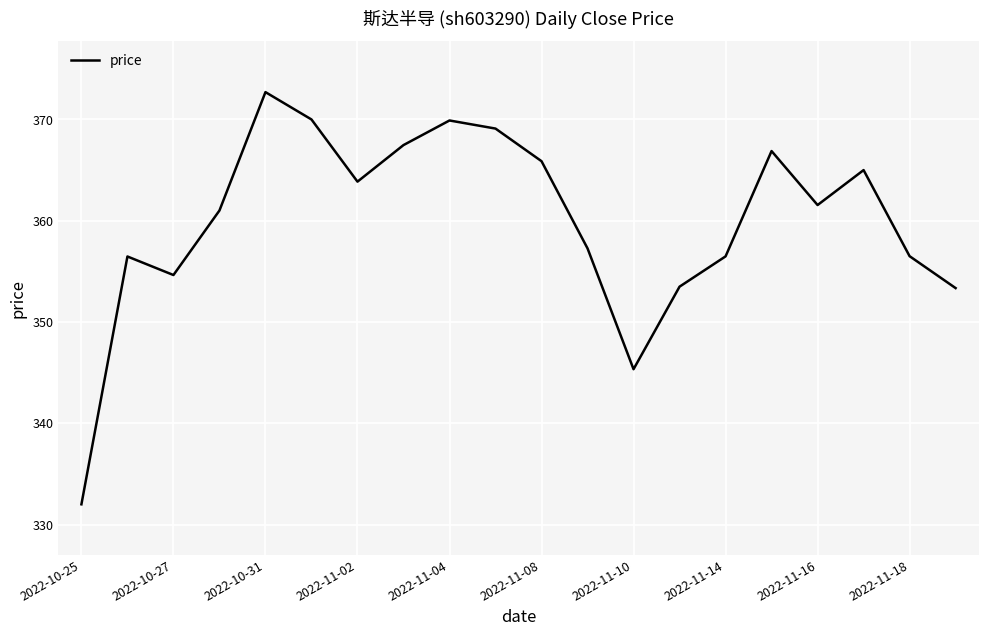

What is the difference between the maximum and minimum values?

40.7